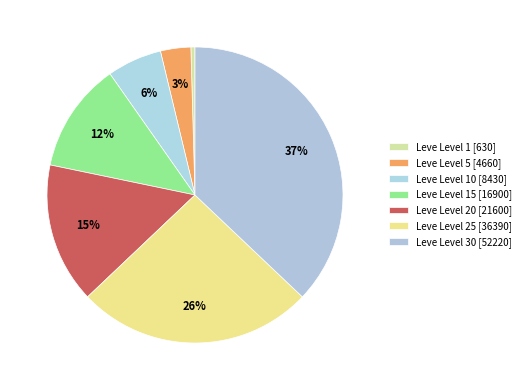

How many segments does this pie chart have?

7